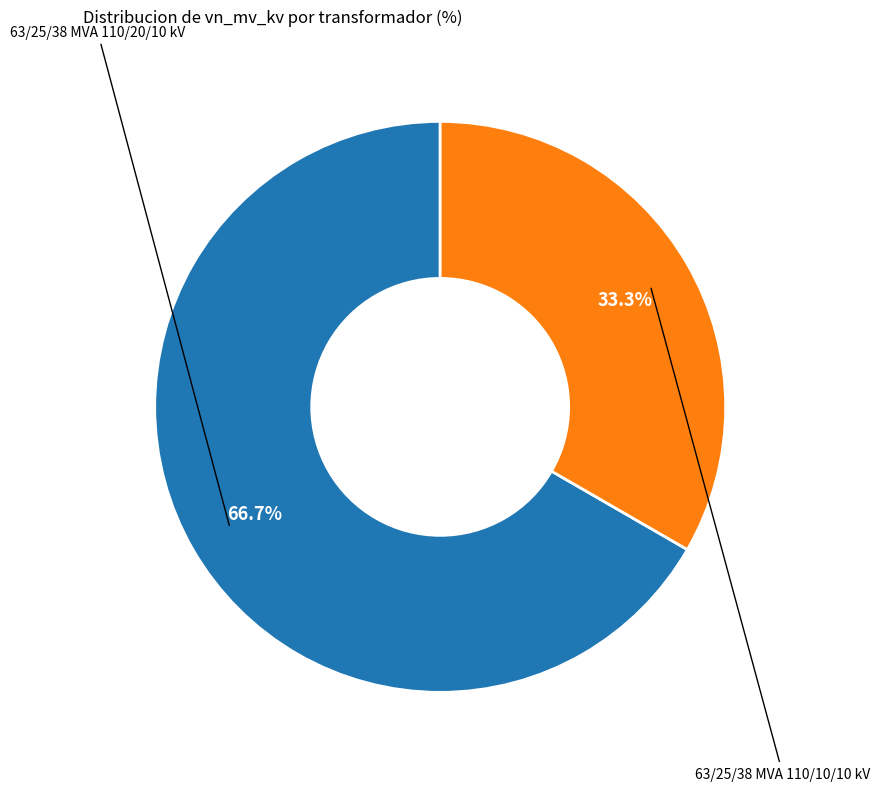

Does any single category account for the majority?

Yes